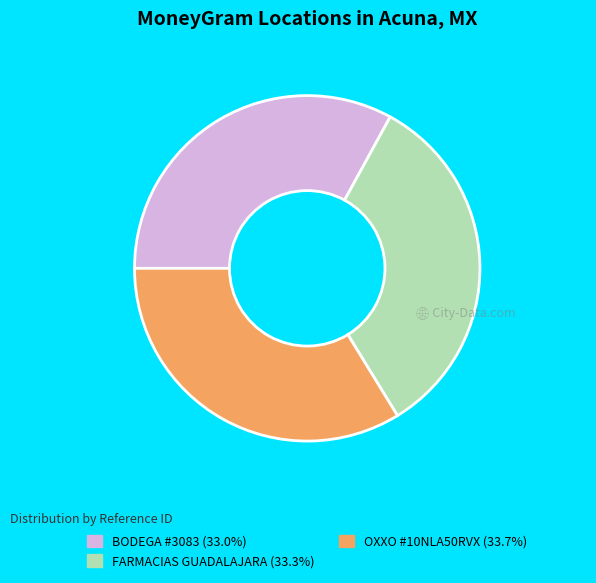

Does any single category account for the majority?

No